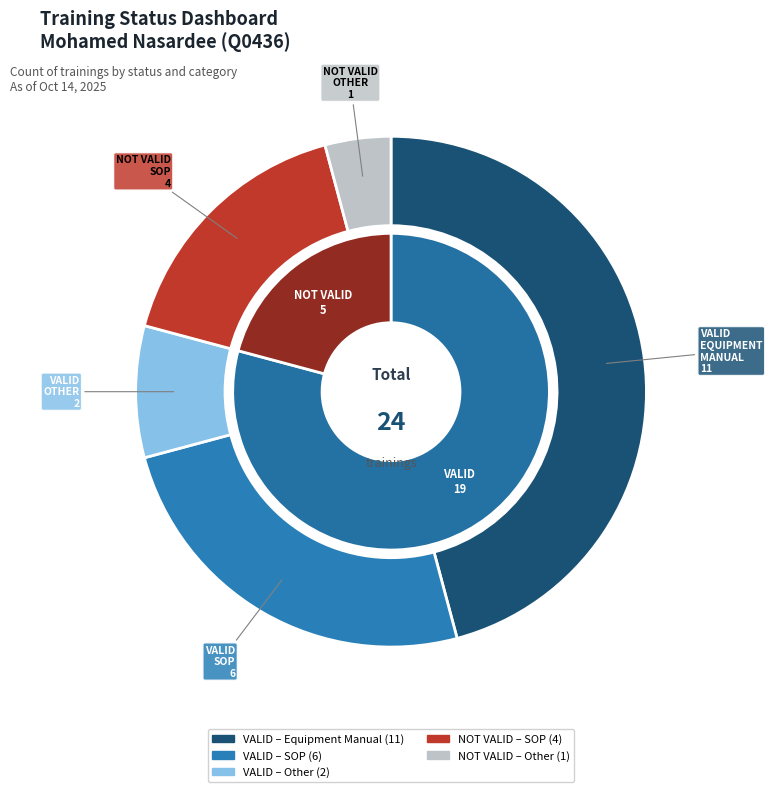

To the nearest percent, what is the difference between the largest and smallest slice percentages?

58%